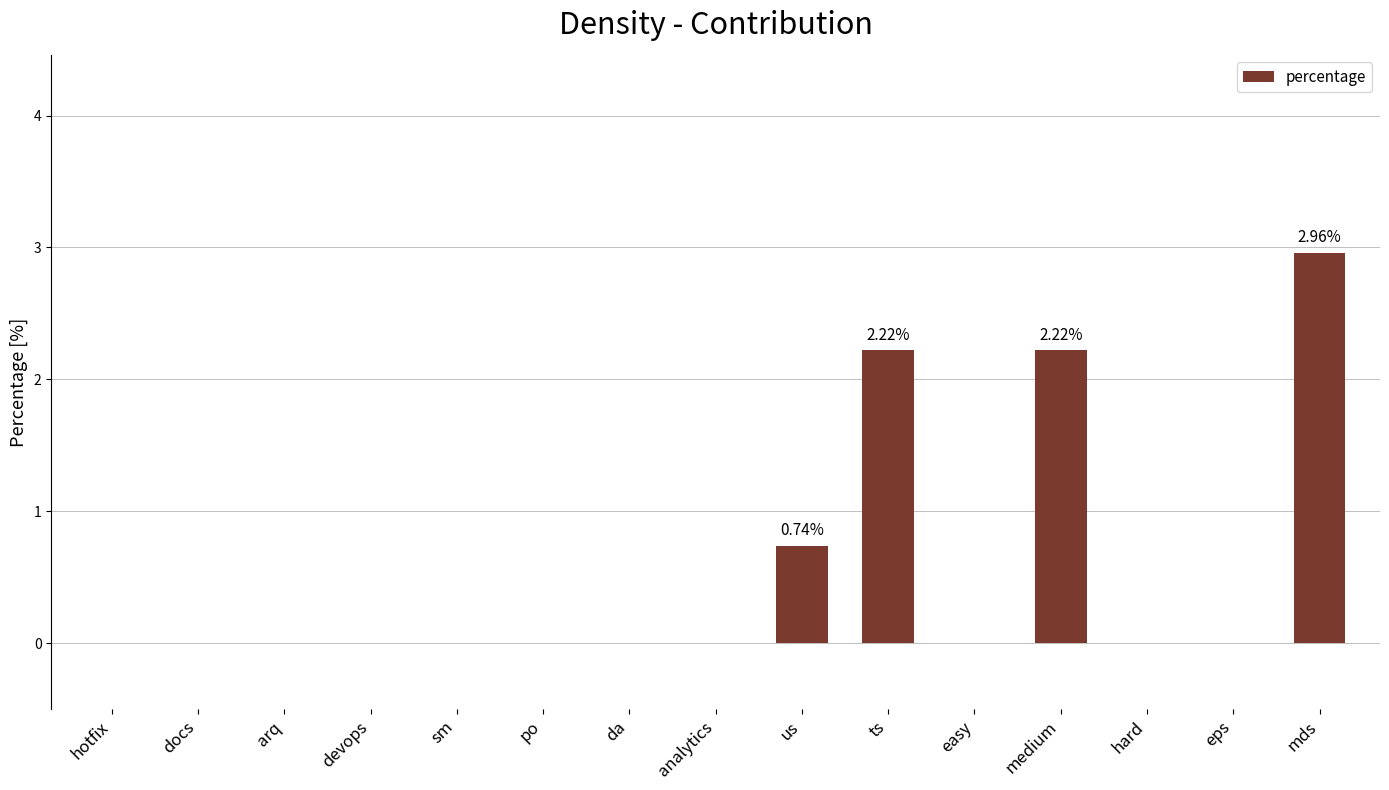

What is the sum of all values?

8.1